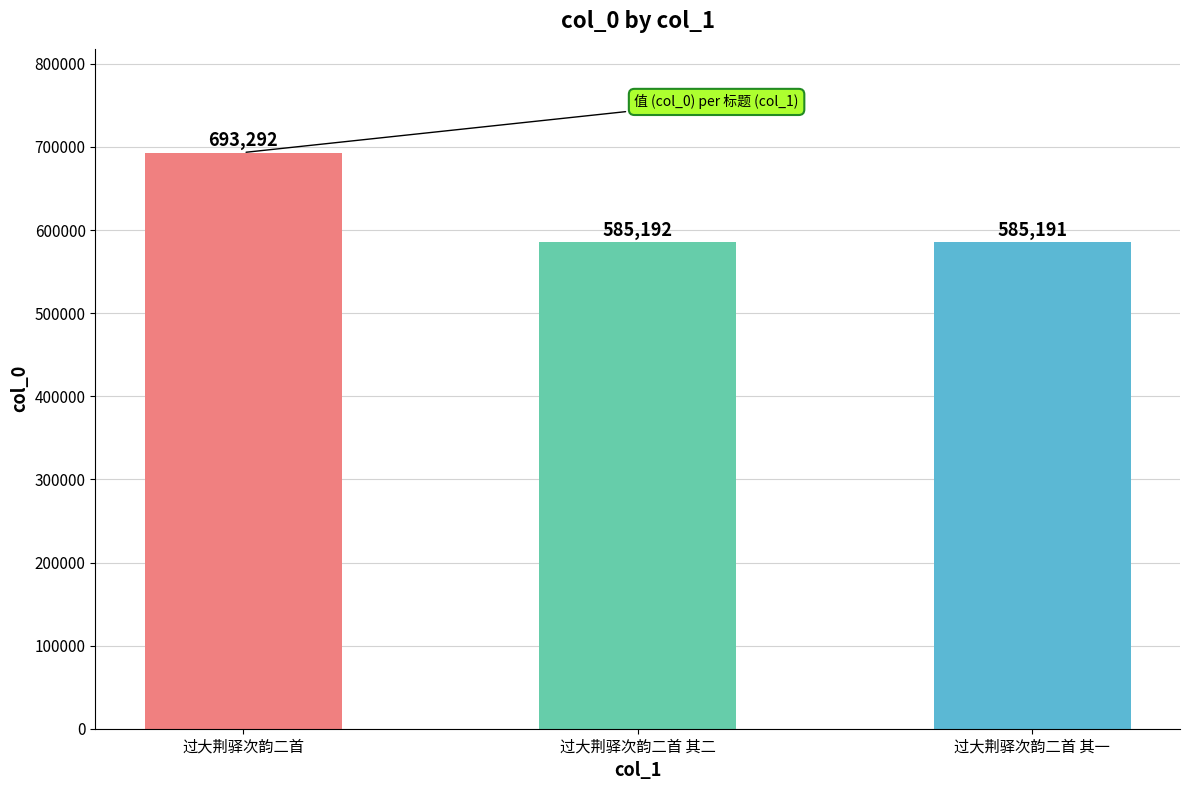

What is the change in value from 过大荆驿次韵二首 to 过大荆驿次韵二首 其一?

-108101